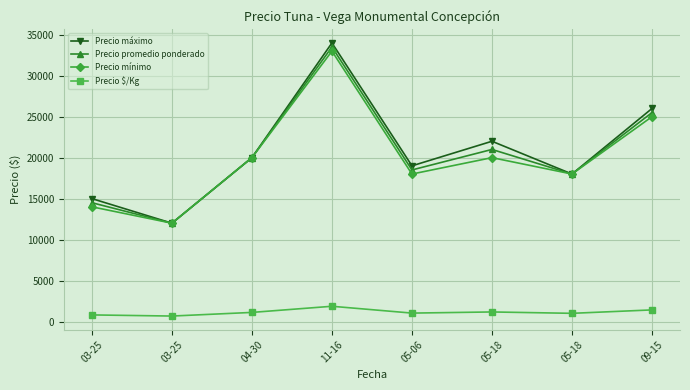

Reading left to right, list all the values displayed in this chart.

Precio máximo: 03-25=15000	03-25=12000	04-30=20000	11-16=34000	05-06=19000	05-18=22000	05-18=18000	09-15=26000
Precio promedio ponderado: 03-25=14500	03-25=12000	04-30=20000	11-16=33500	05-06=18500	05-18=21000	05-18=18000	09-15=25500
Precio mínimo: 03-25=14000	03-25=12000	04-30=20000	11-16=33000	05-06=18000	05-18=20000	05-18=18000	09-15=25000
Precio $/Kg: 03-25=806	03-25=667	04-30=1111	11-16=1861	05-06=1028	05-18=1167	05-18=1000	09-15=1417